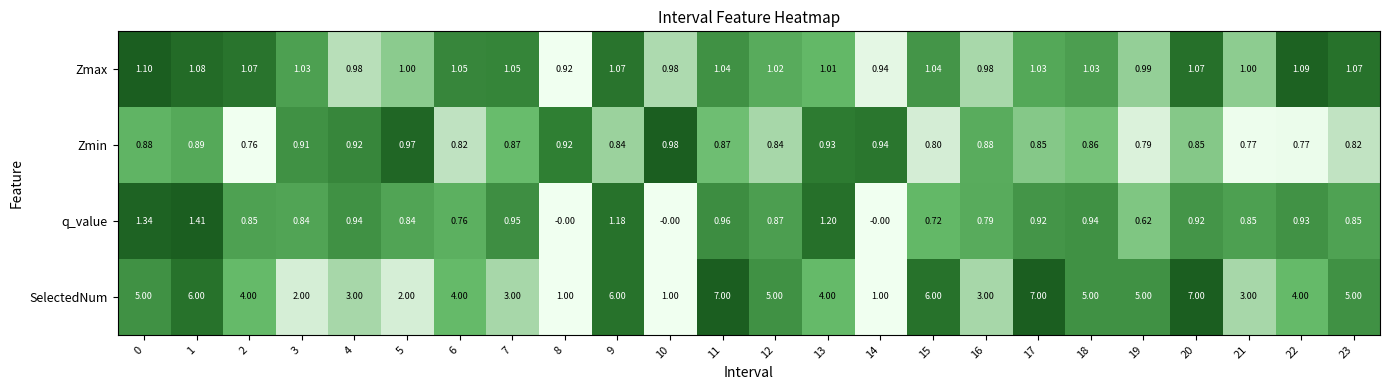

At which category is the sum across all series the highest?

11